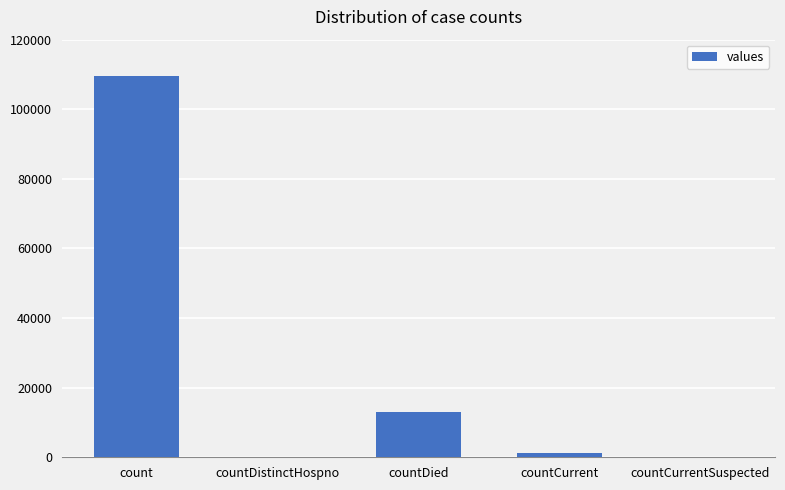

What is the sum of all values?

123628